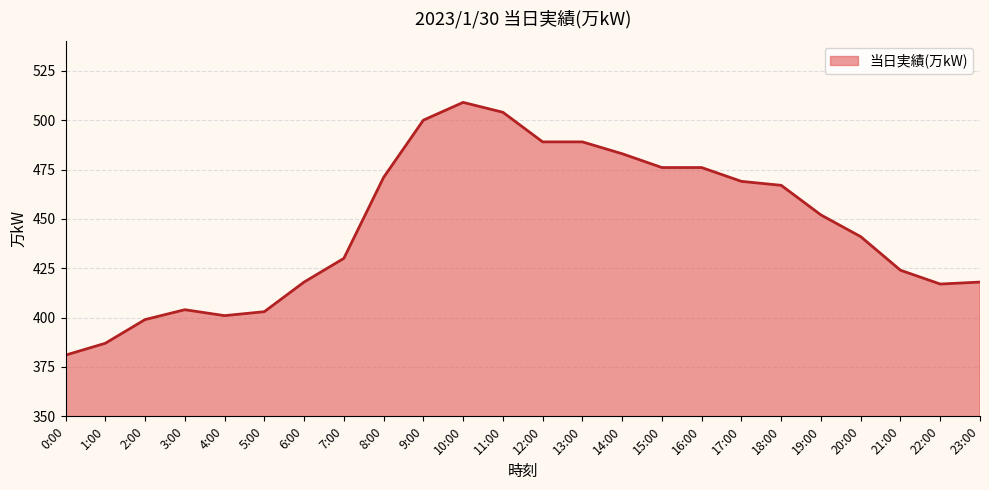

Which label corresponds to the smallest value in the chart?

0:00